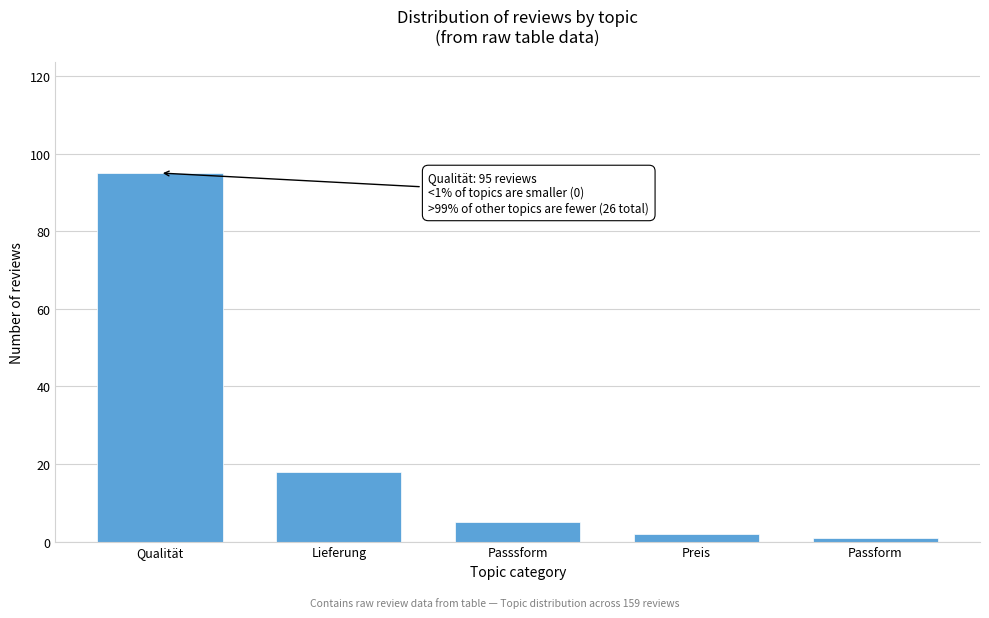

Reading right to left, extract all data points from this chart.

Passform=1	Preis=2	Passsform=5	Lieferung=18	Qualität=95